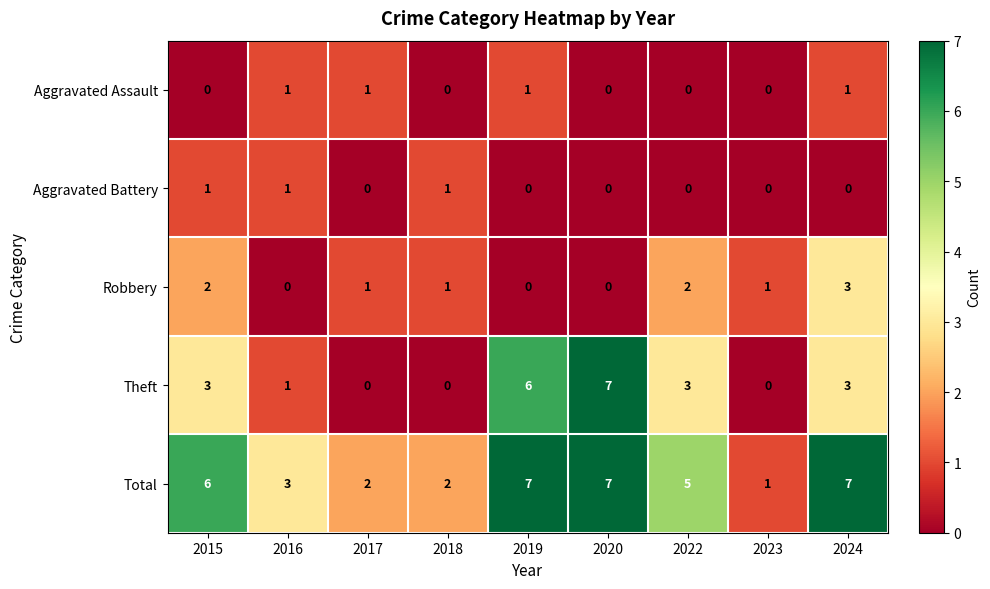

Which category has the highest value in the Theft series?

2020